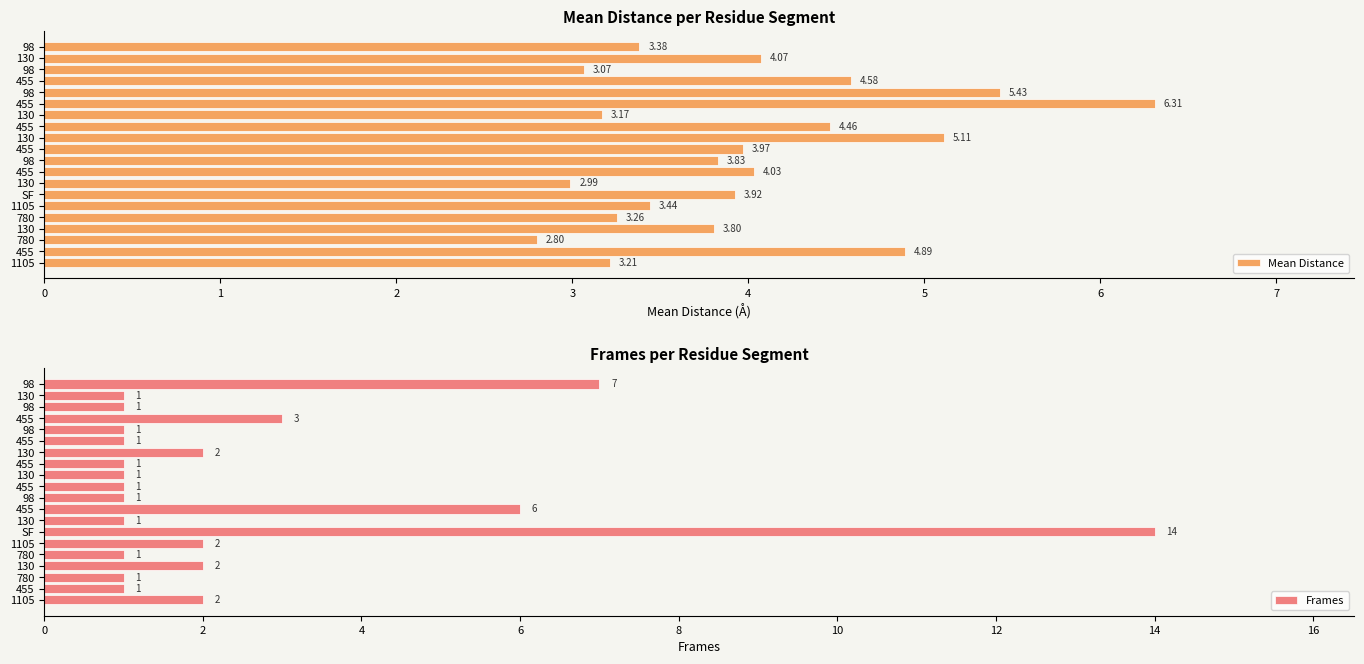

What is the maximum value shown in the chart?

14.0